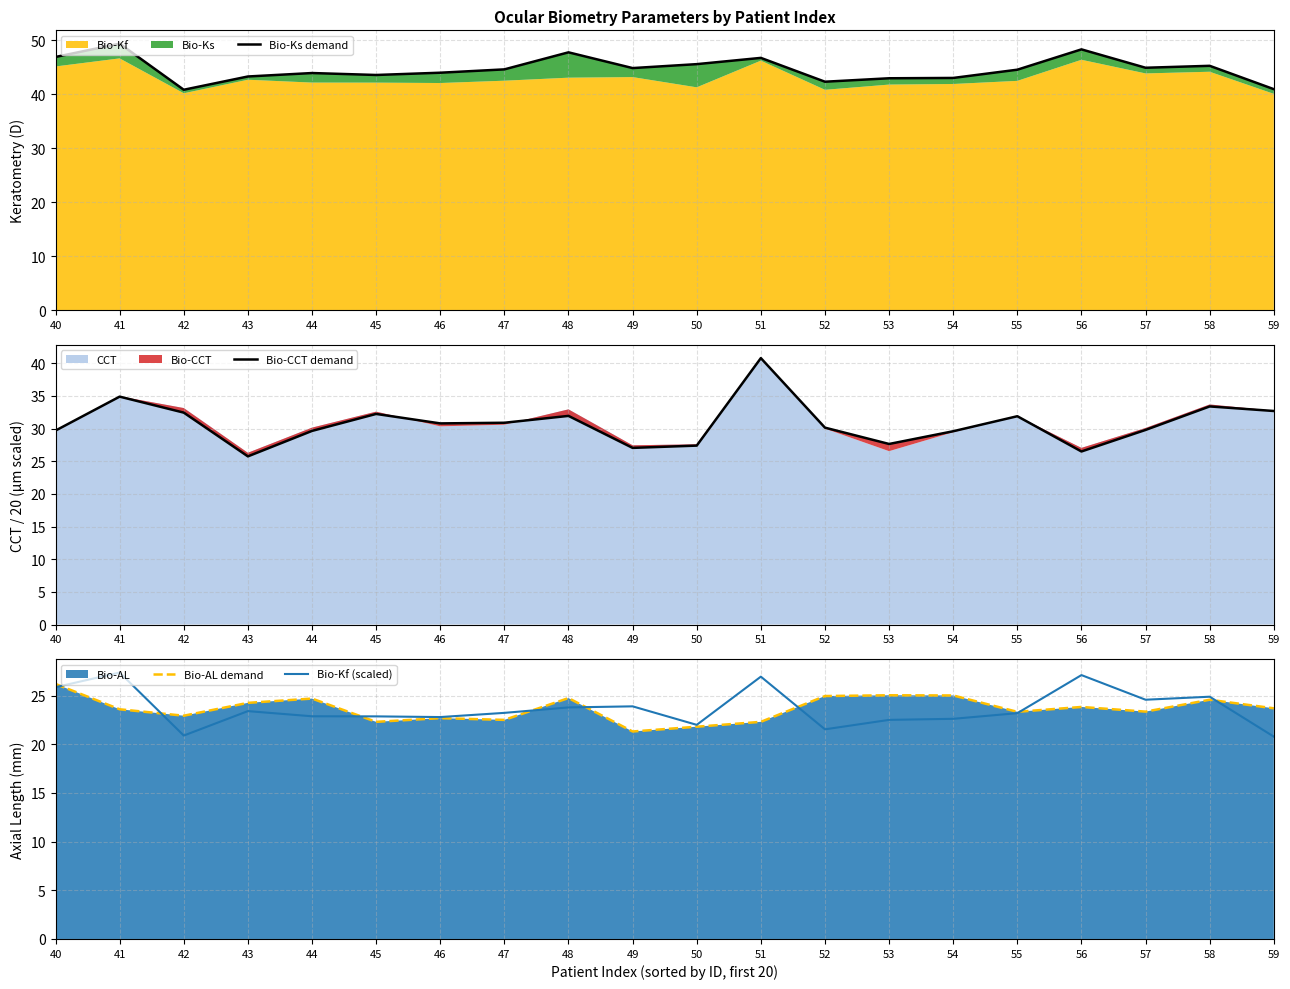

True or false: Bio-AL demand and Bio-CCT demand intersect in this chart.

False